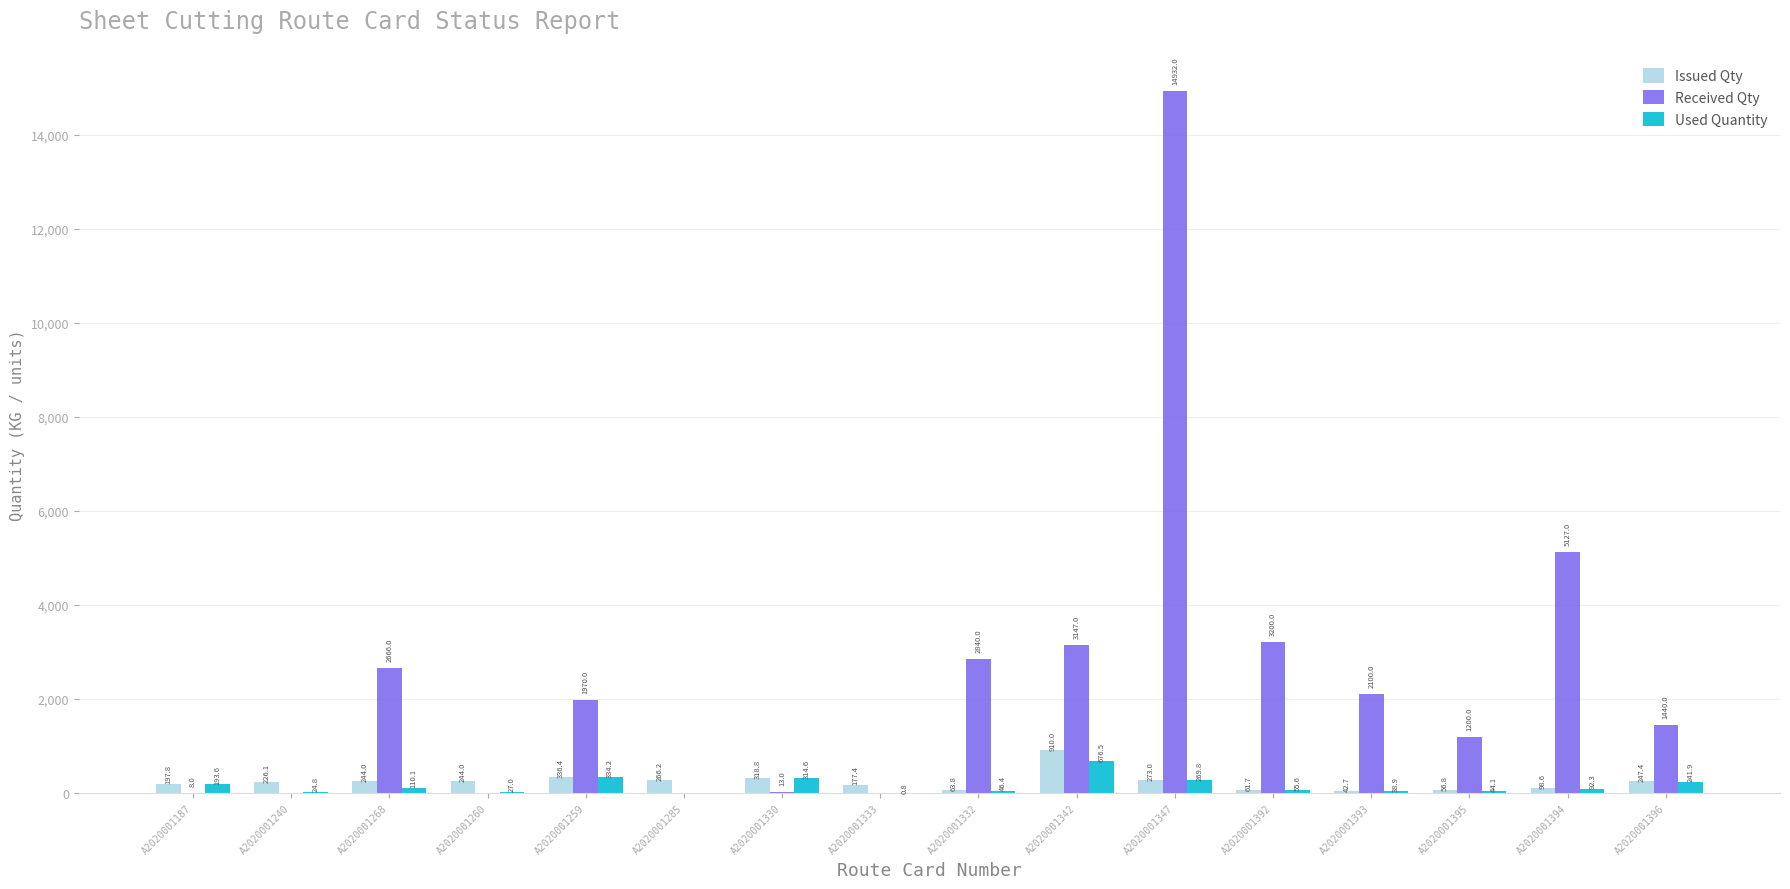

Which series changed the most between A2020001285 and A2020001347?

Received Qty